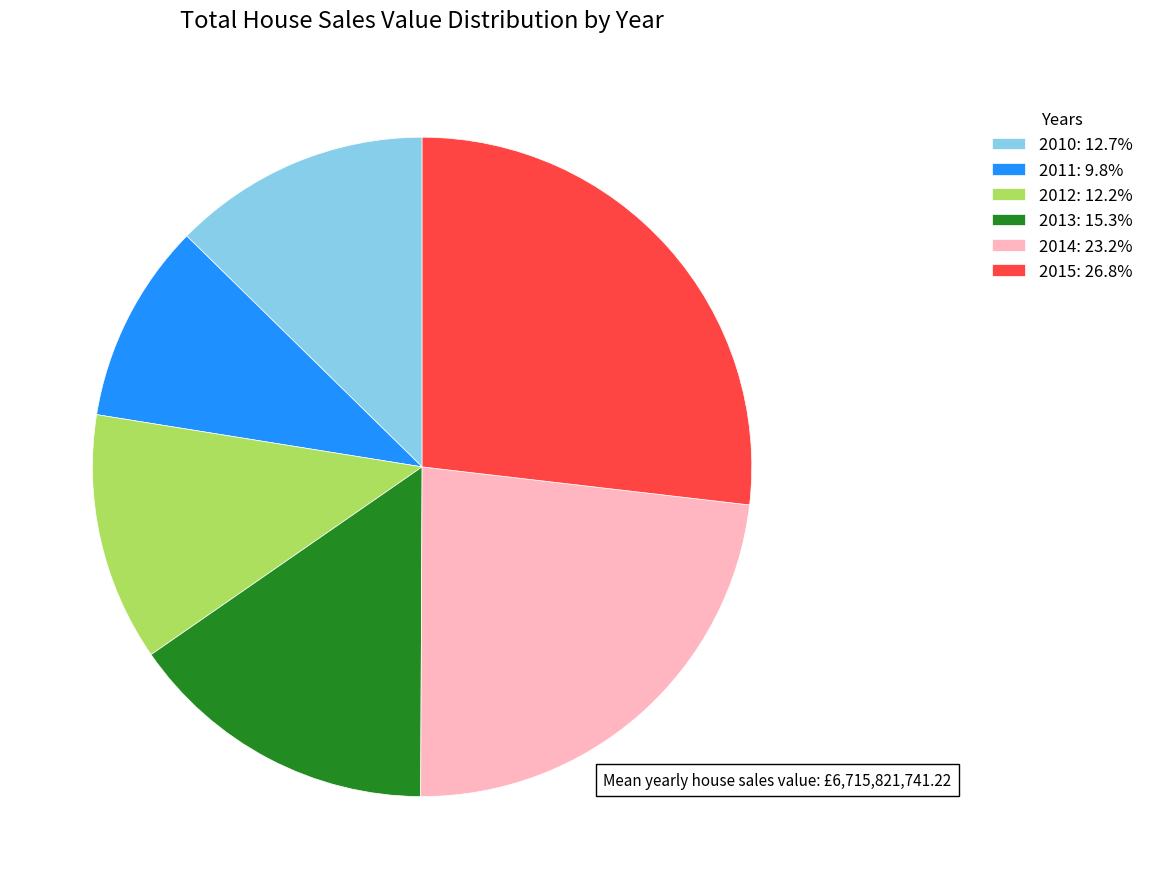

Does 2015: 26.8% account for over 50% of the chart?

No